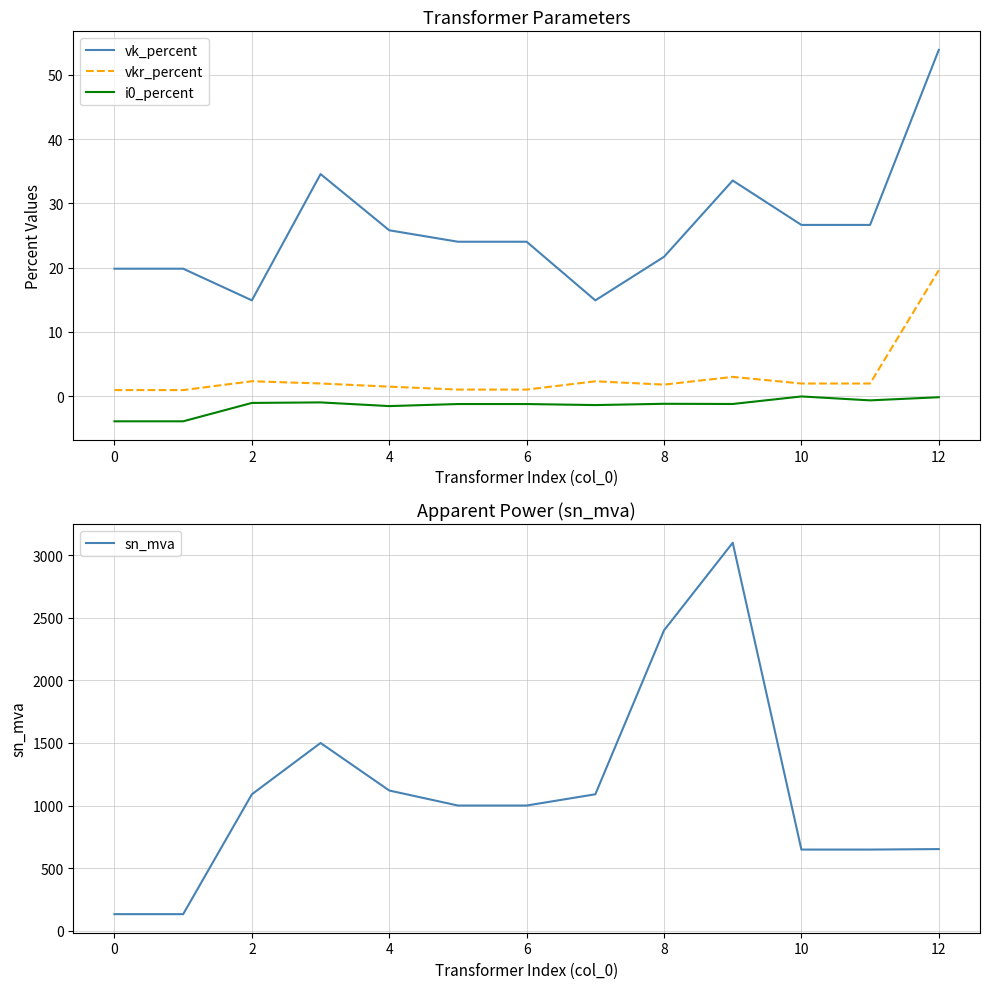

What is the value of the sn_mva point at the 2nd from the left?

132.0